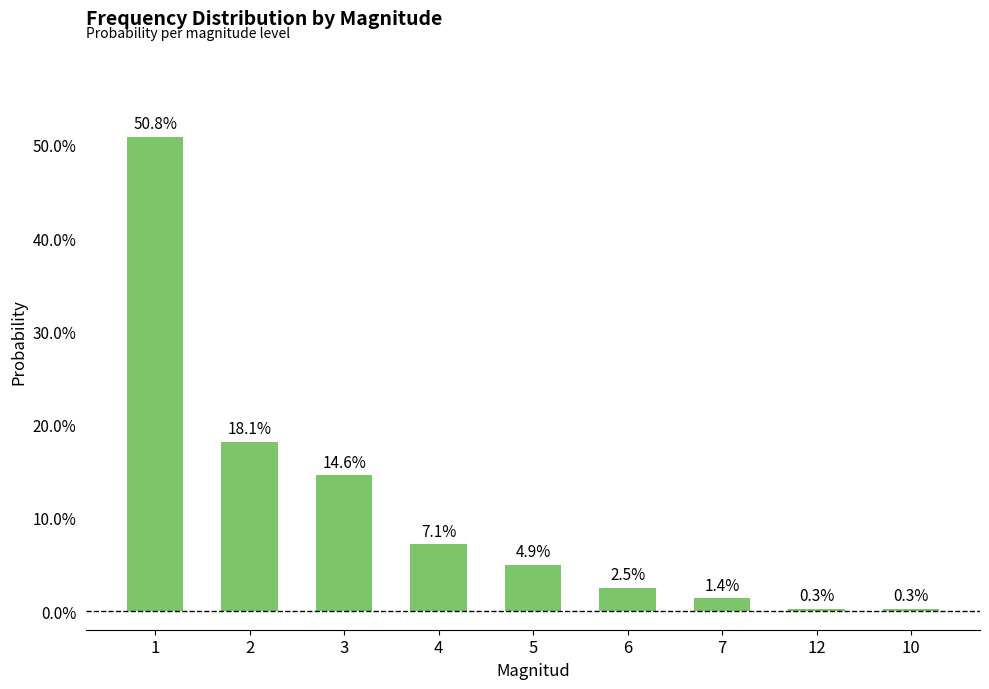

Which label corresponds to the smallest value in the chart?

12